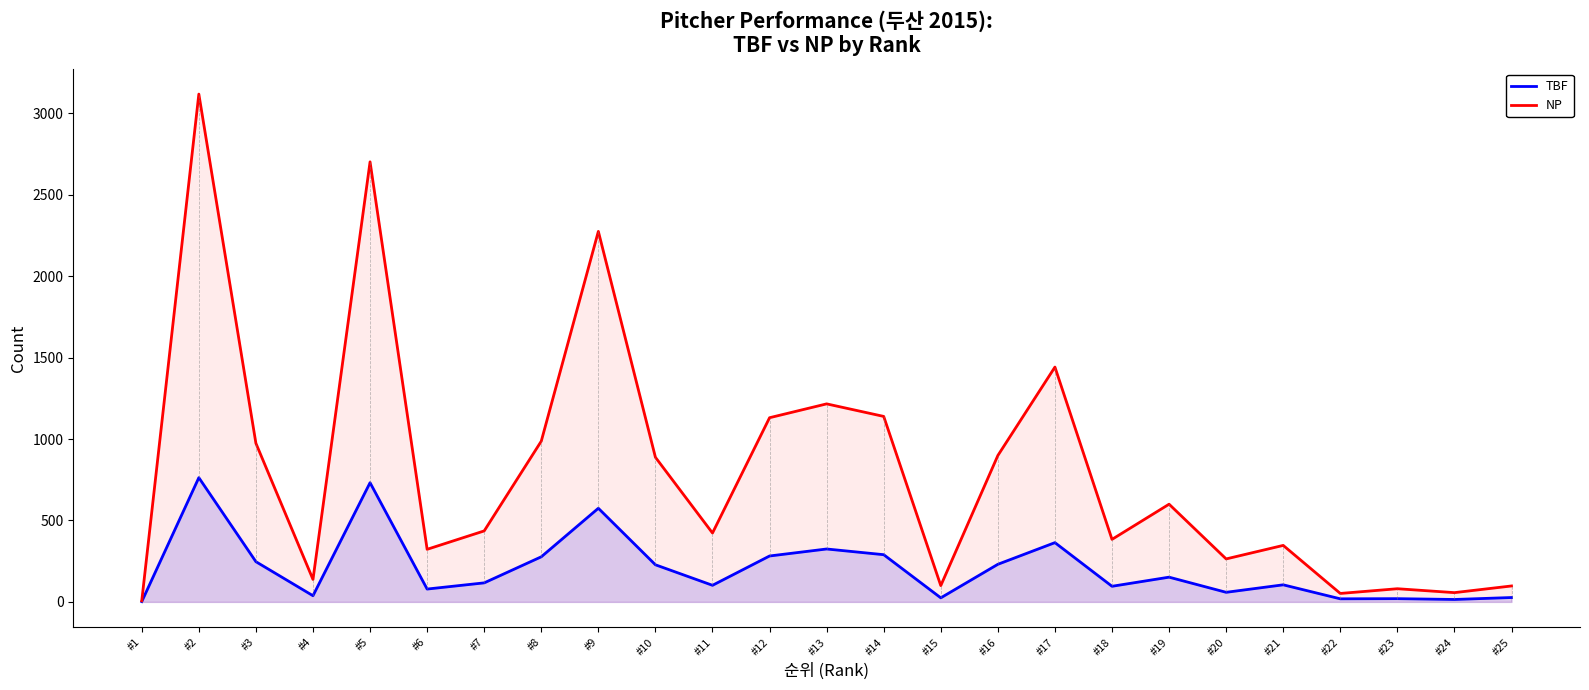

What is the value of the NP point at the 8th from the left?

987